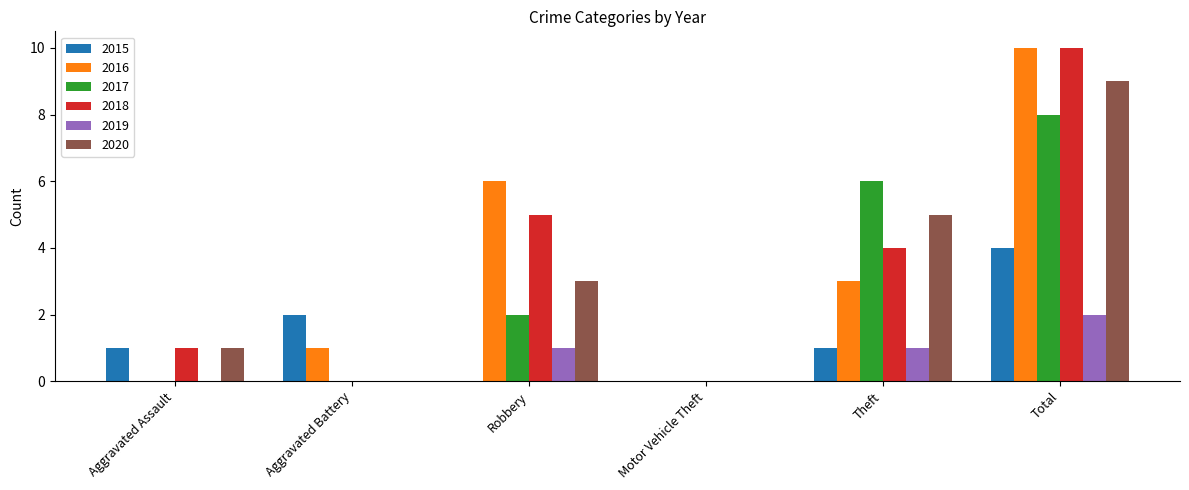

How many groups of bars are there?

6